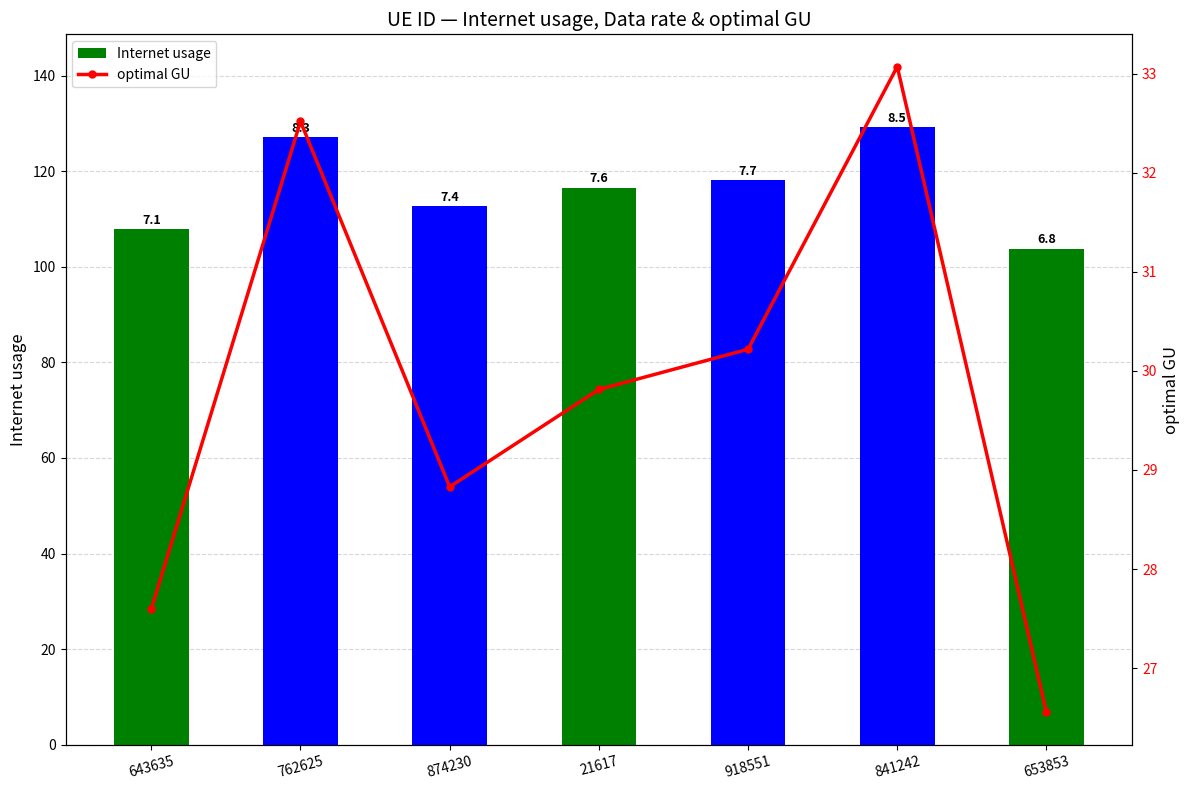

Reading left to right, extract all data points from this chart.

Internet usage: 107.9	127.1	112.7	116.5	118.1	129.2	103.8
optimal GU: 27.6	32.5	28.8	29.8	30.2	33.1	26.6